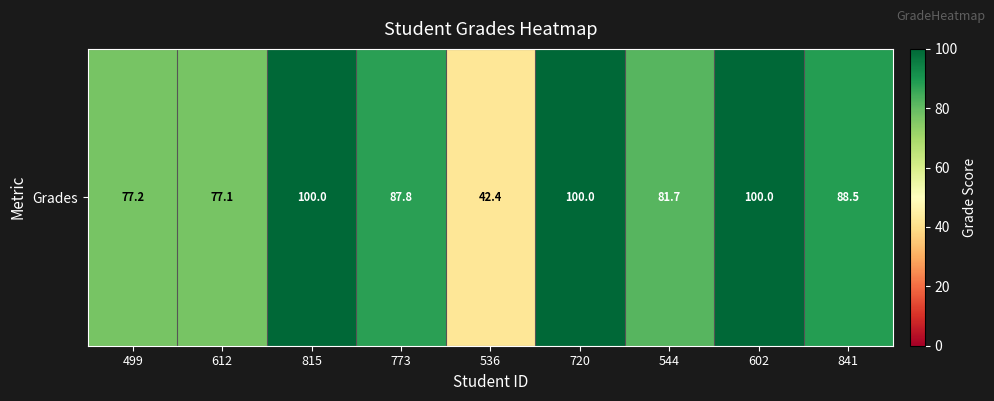

Where does the data first go above 87?

815